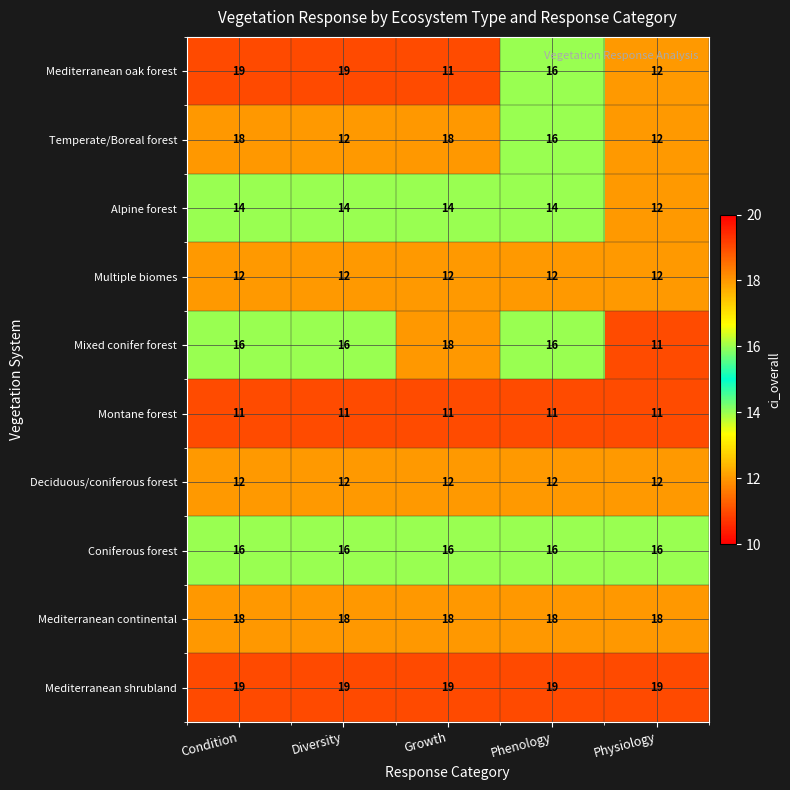

What is the difference between the maximum and minimum values in the Mediterranean oak forest series?

8